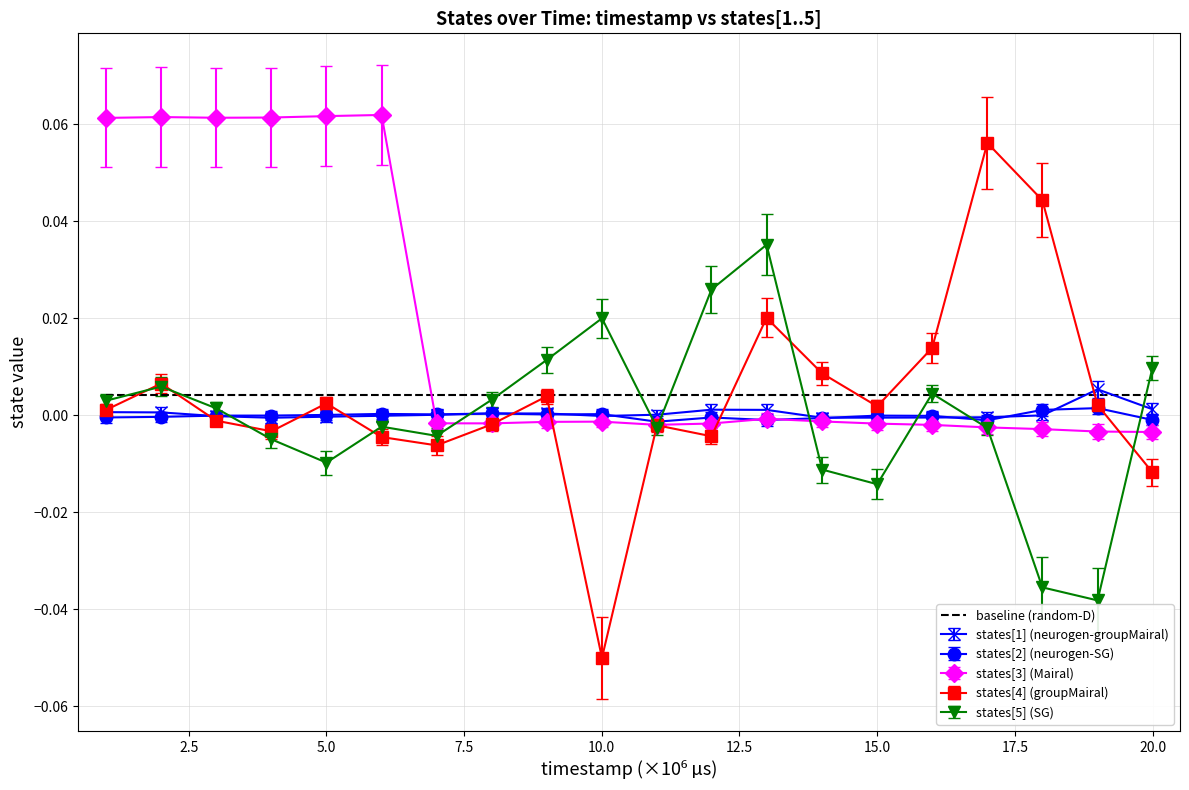

Which series has the largest total across all categories?

states[3] (Mairal)